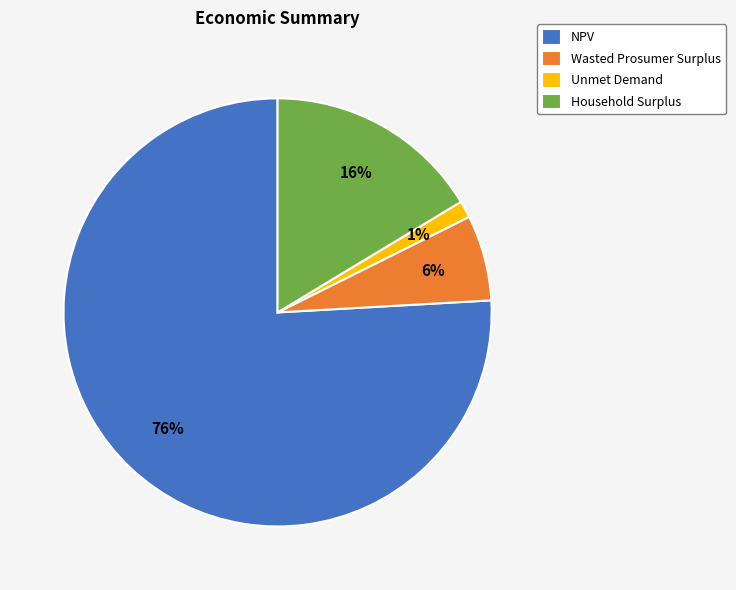

Which has a higher value, NPV or Unmet Demand?

NPV